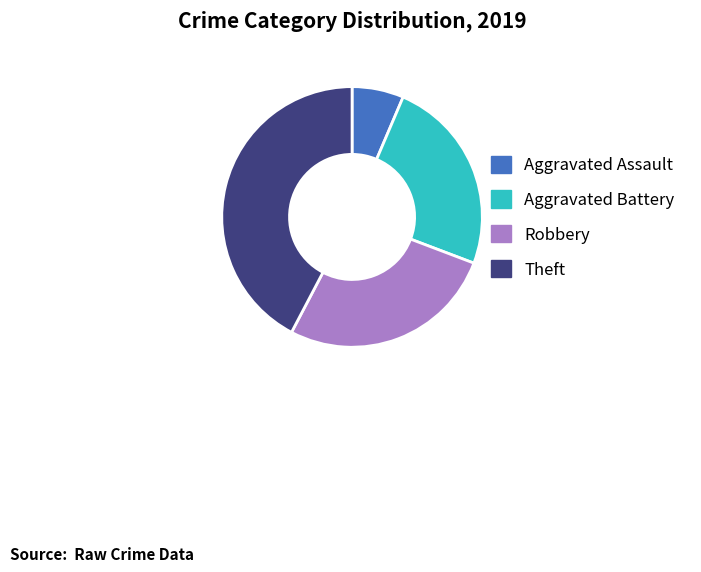

Between Theft and Aggravated Assault, which is larger?

Theft